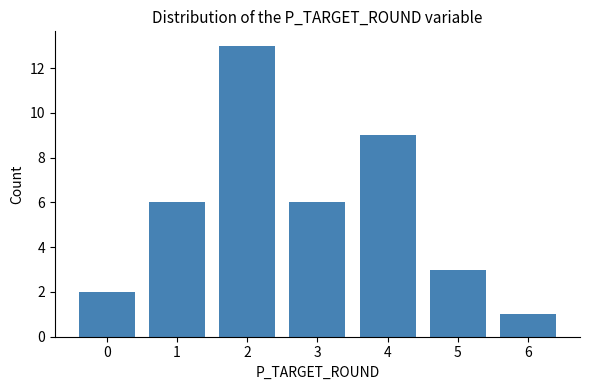

True or false: the data shows 9 at 4.

True